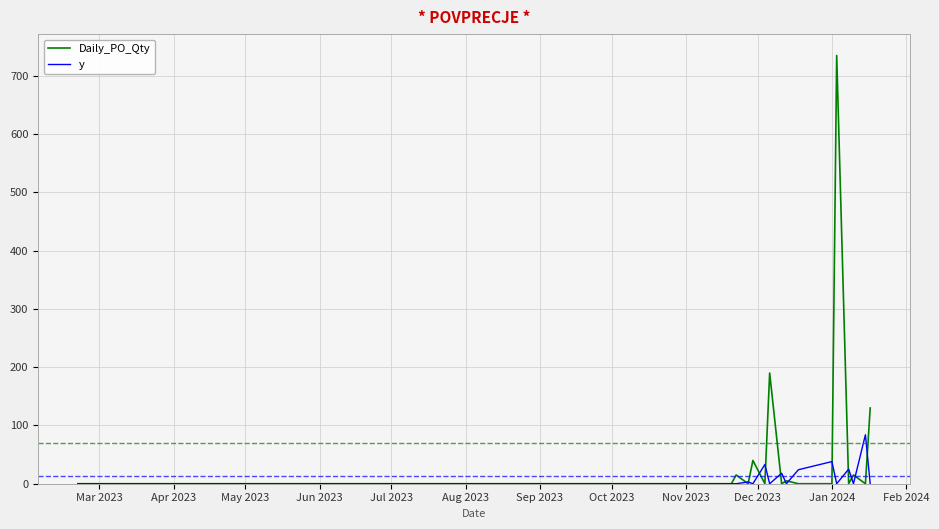

List the series in order of their peak value, lowest first.

y, Daily_PO_Qty